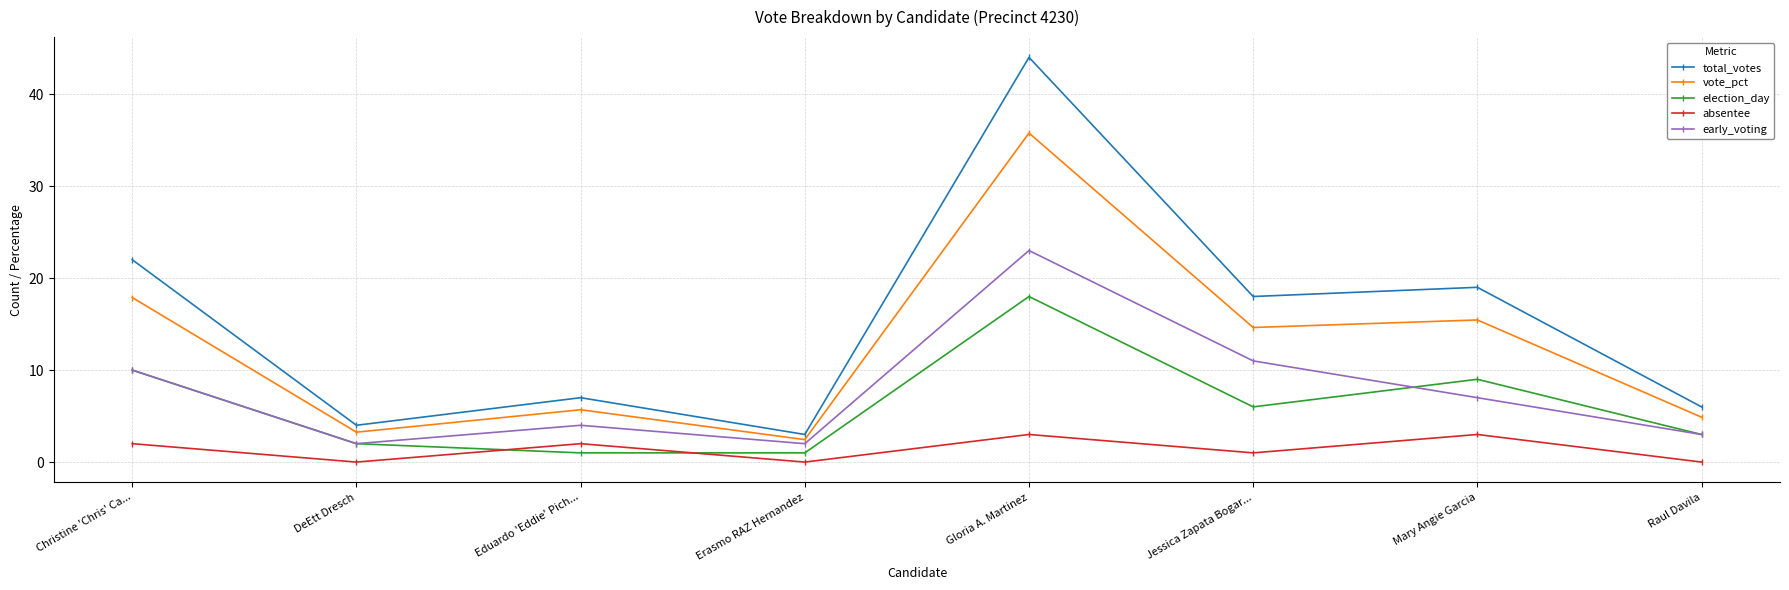

True or false: early_voting and absentee intersect in this chart.

False